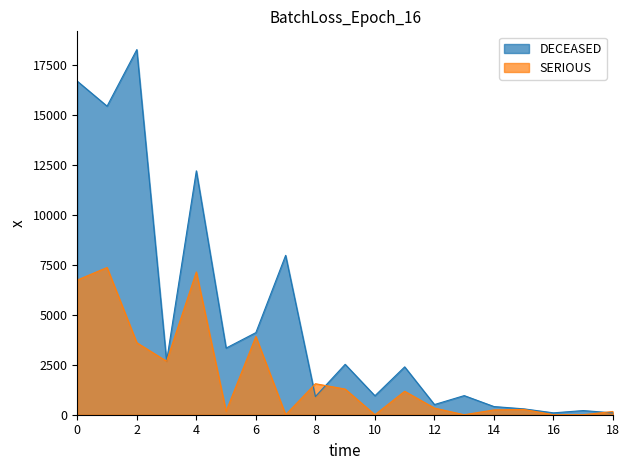

Reading left to right, list all the values displayed in this chart.

DECEASED: 16697	15447	18279	2678	12210	3336	4110	7978	908	2523	949	2396	509	957	409	295	94	208	92
SERIOUS: 6743	7371	3605	2678	7148	176	3918	0	1552	1285	0	1175	333	0	241	266	0	0	164